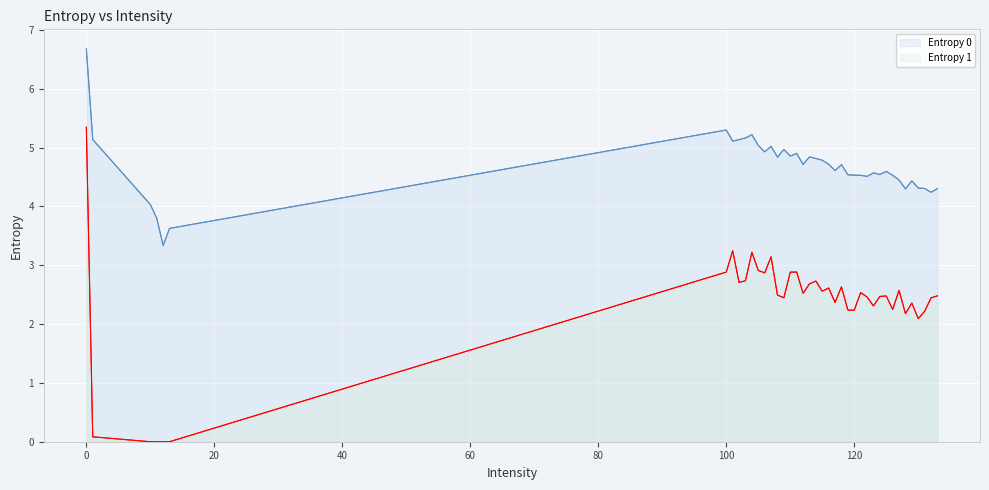

How many lines are shown in the chart?

2